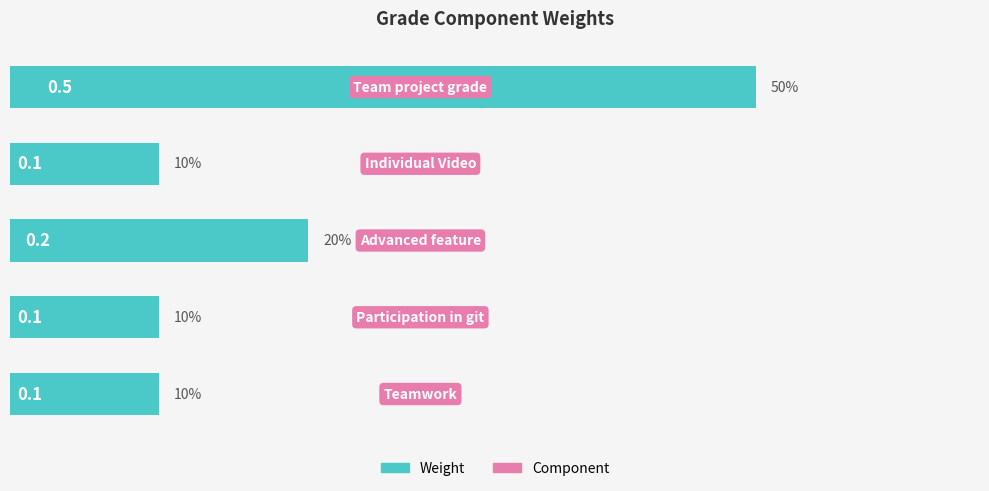

What is the smallest value displayed?

0.1